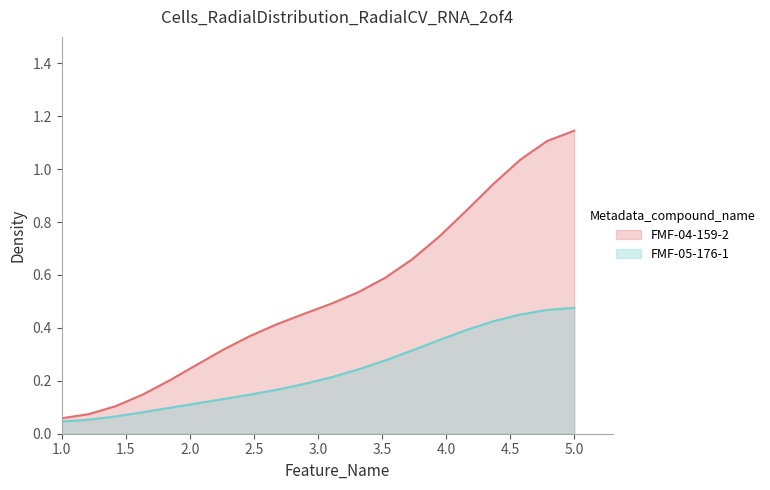

Which series has the widest spread of values?

FMF-04-159-2